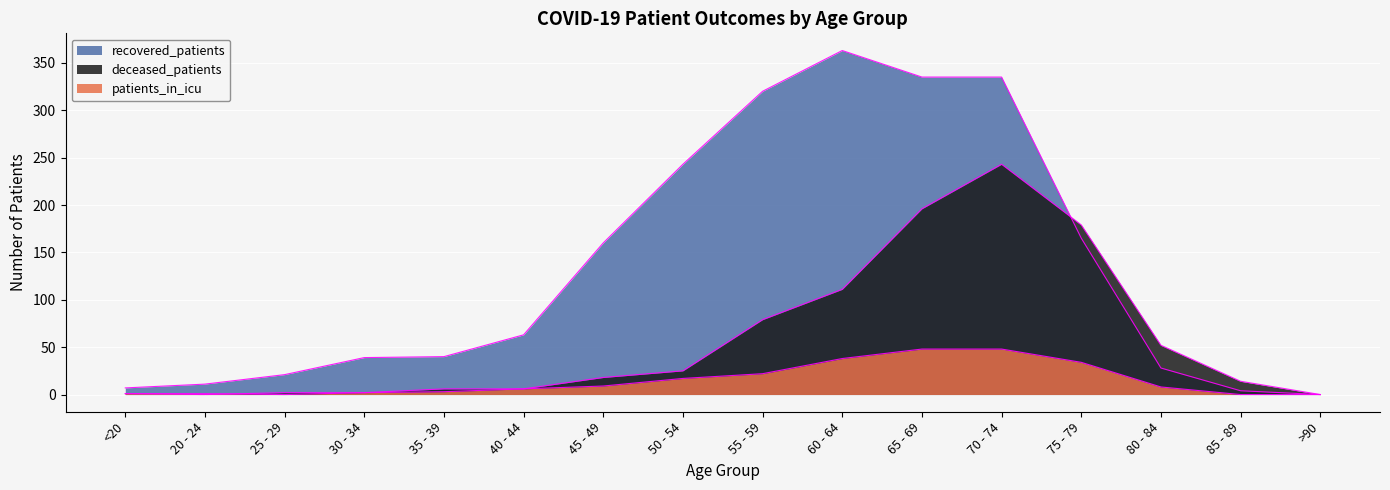

Between which two adjacent categories do deceased_patients and recovered_patients first intersect?

70 - 74 and 75 - 79